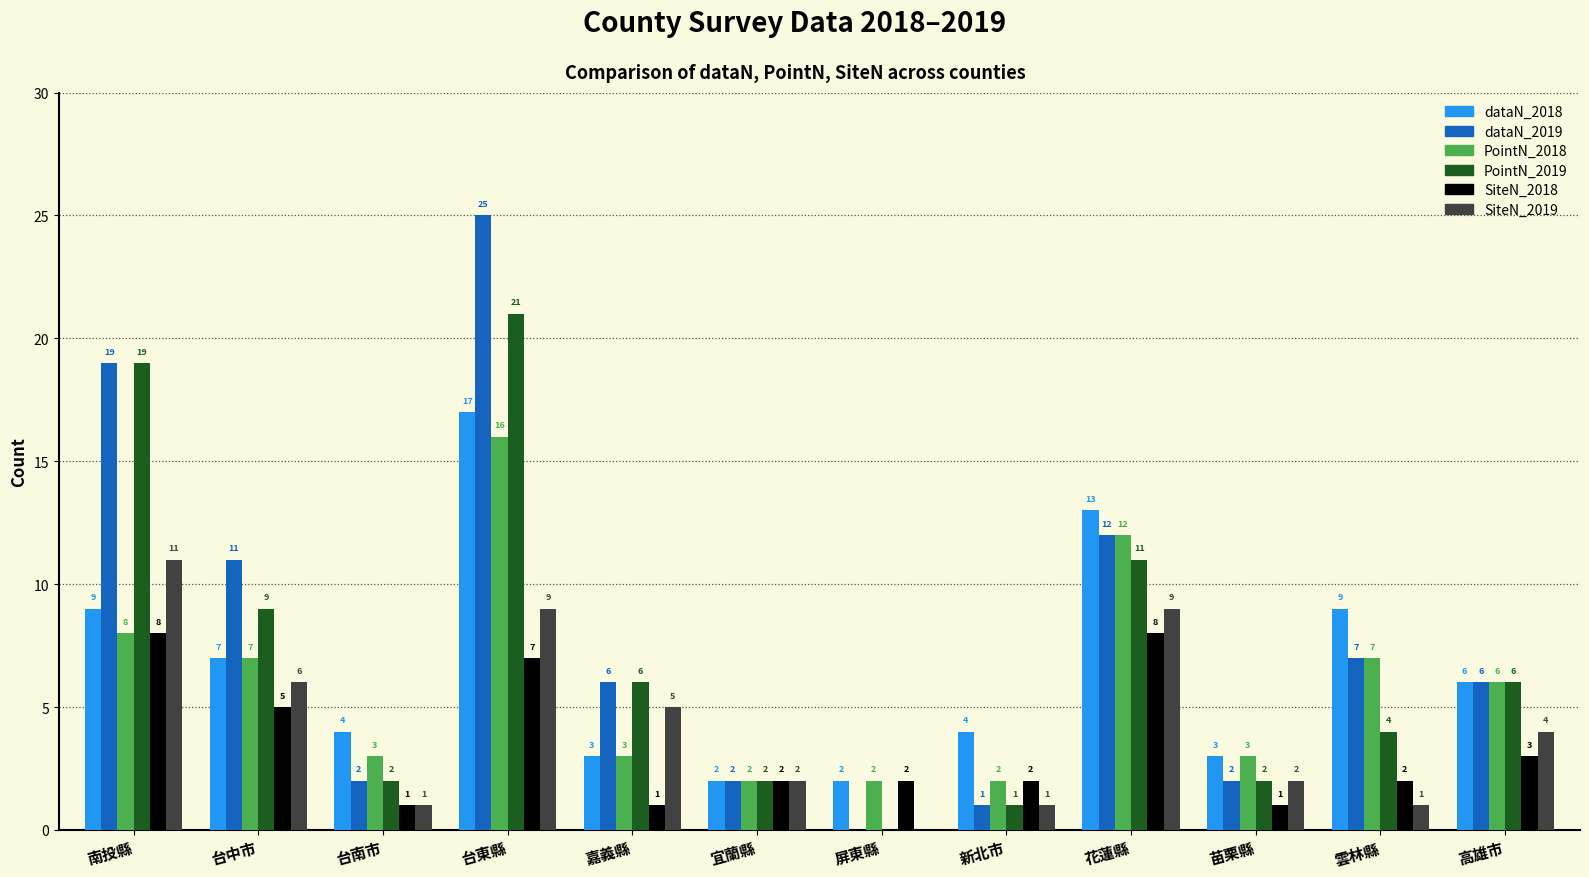

True or false: PointN_2019 has a value of 9 at 台中市.

True